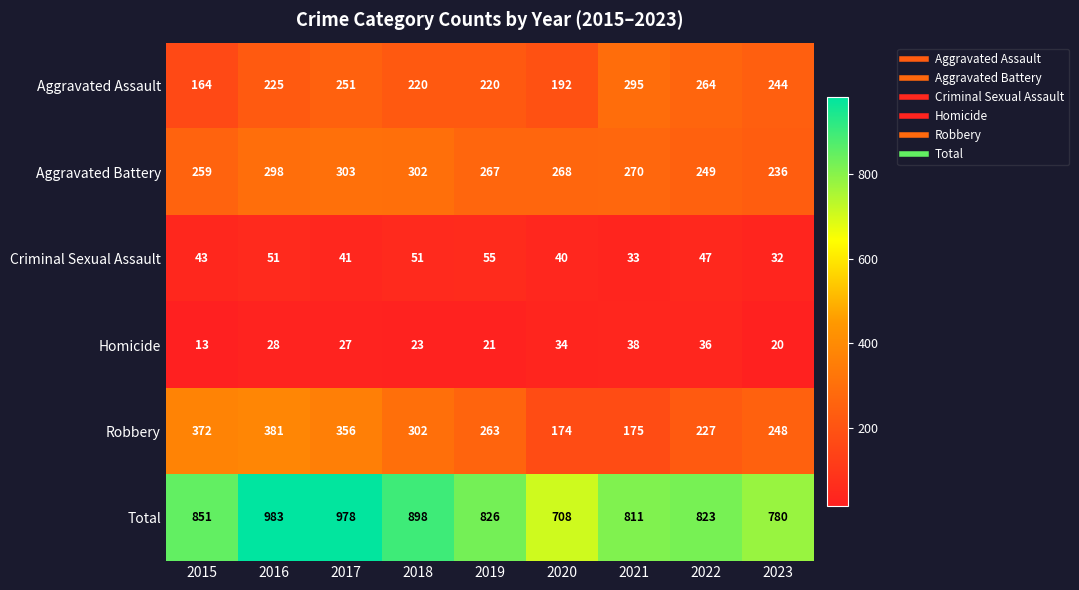

Rank the series by their maximum value, from highest to lowest.

Total, Robbery, Aggravated Battery, Aggravated Assault, Criminal Sexual Assault, Homicide